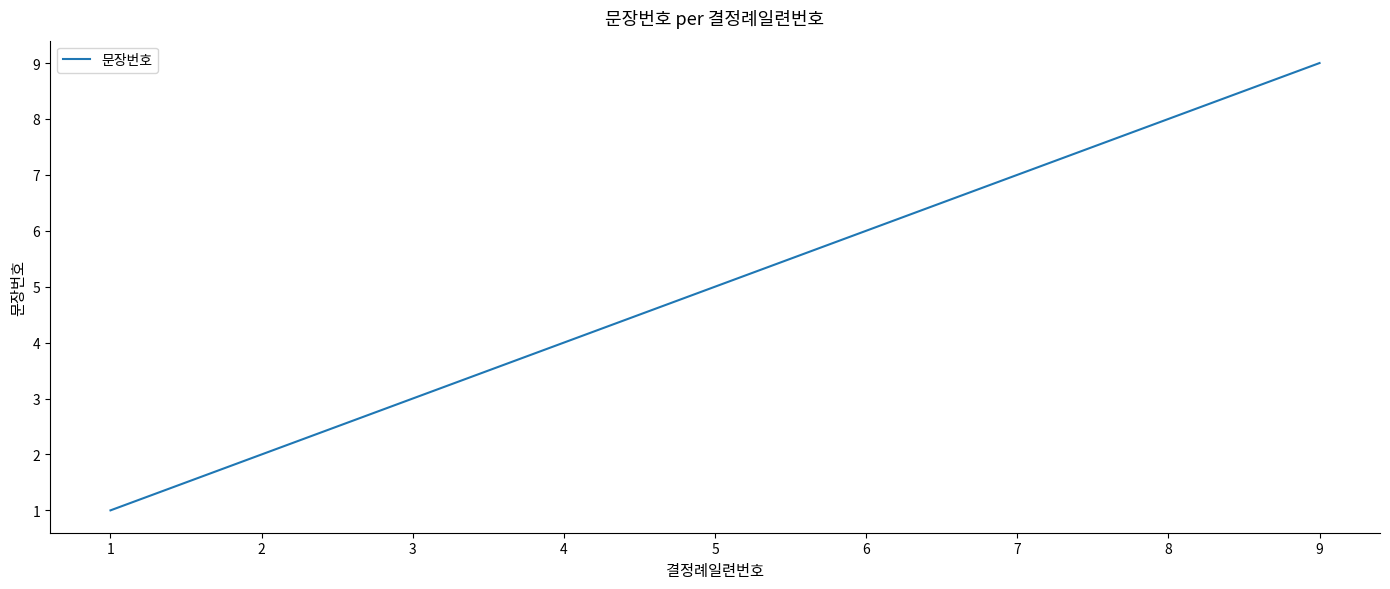

What is the difference between the values at 8 and 4?

4